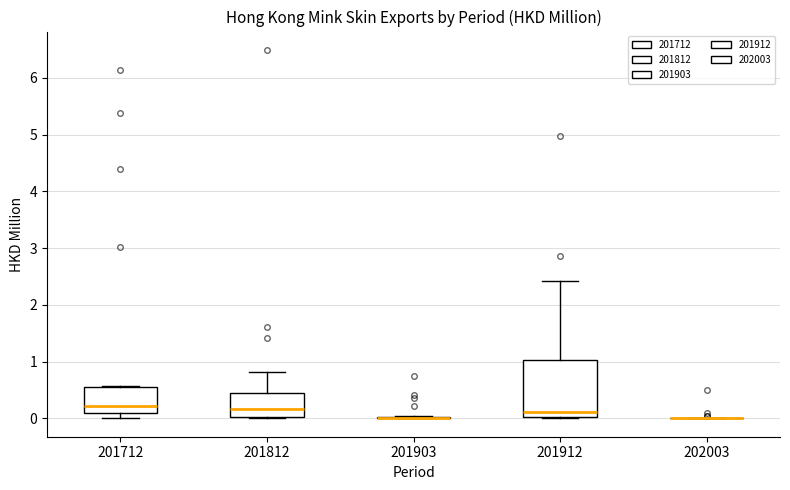

Reading left to right, transcribe this box plot: for each box, give where its median line is, the range the box spans, and where its two whiskers end, as read against the y-axis. The values are not printed on the chart, so give them approximately, as read against the axis.

201712: median 0.2, box 0.1 to 0.5, whiskers 0.0 to 0.6
201812: median 0.2, box 0.0 to 0.4, whiskers 0.0 to 0.8
201903: box collapsed to a line at 0.0, whiskers 0.0 to 0.0
201912: median 0.1, box 0.0 to 1.0, whiskers 0.0 to 2.4
202003: box collapsed to a line at 0.0, whiskers 0.0 to 0.0